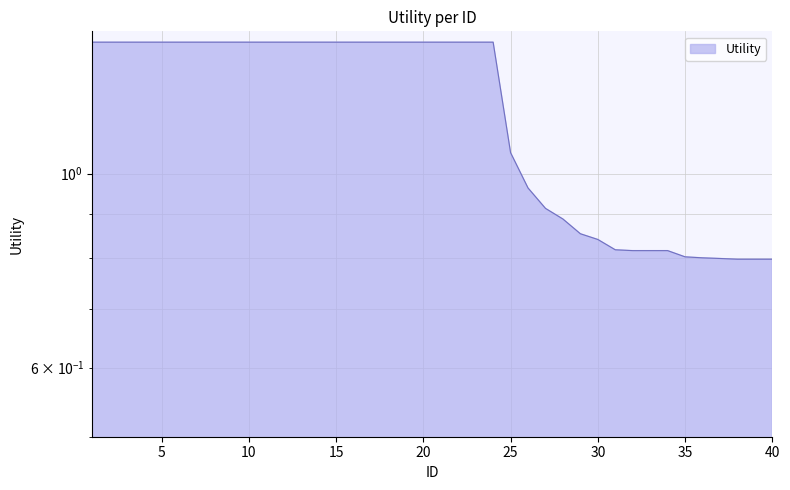

The chart shows a value of 0.3 at 30. True or false?

False